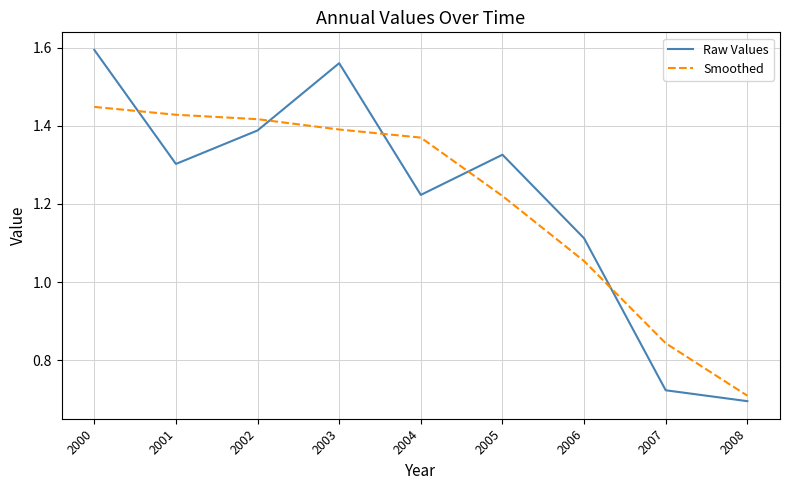

Where do Raw Values and Smoothed first cross each other?

2000 and 2001